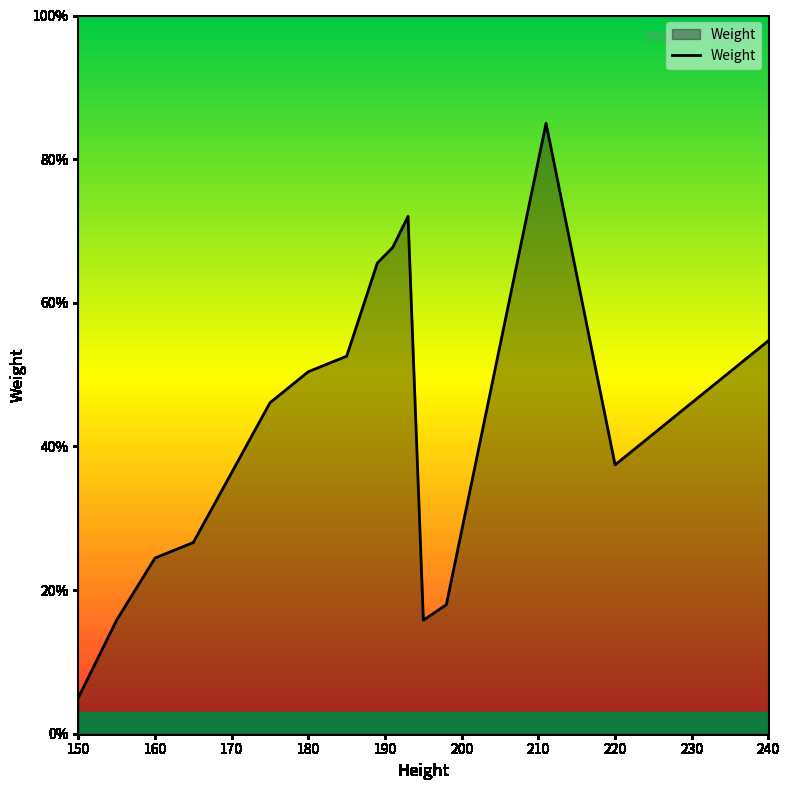

What is the difference between the maximum and minimum values?

80.0